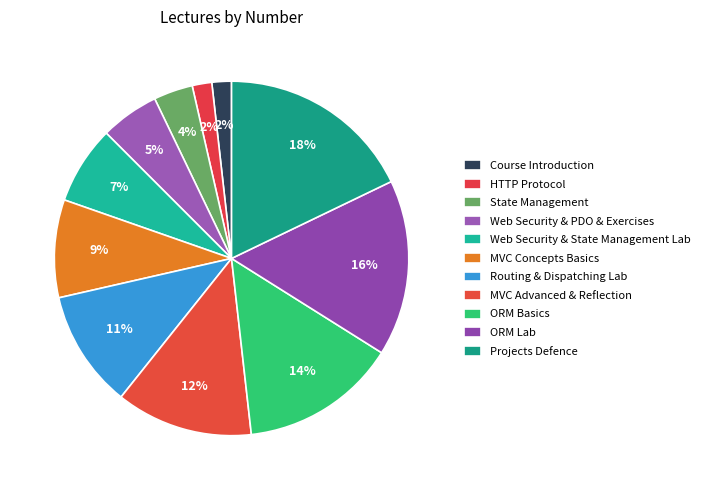

Does Course Introduction represent more than half of the total?

No